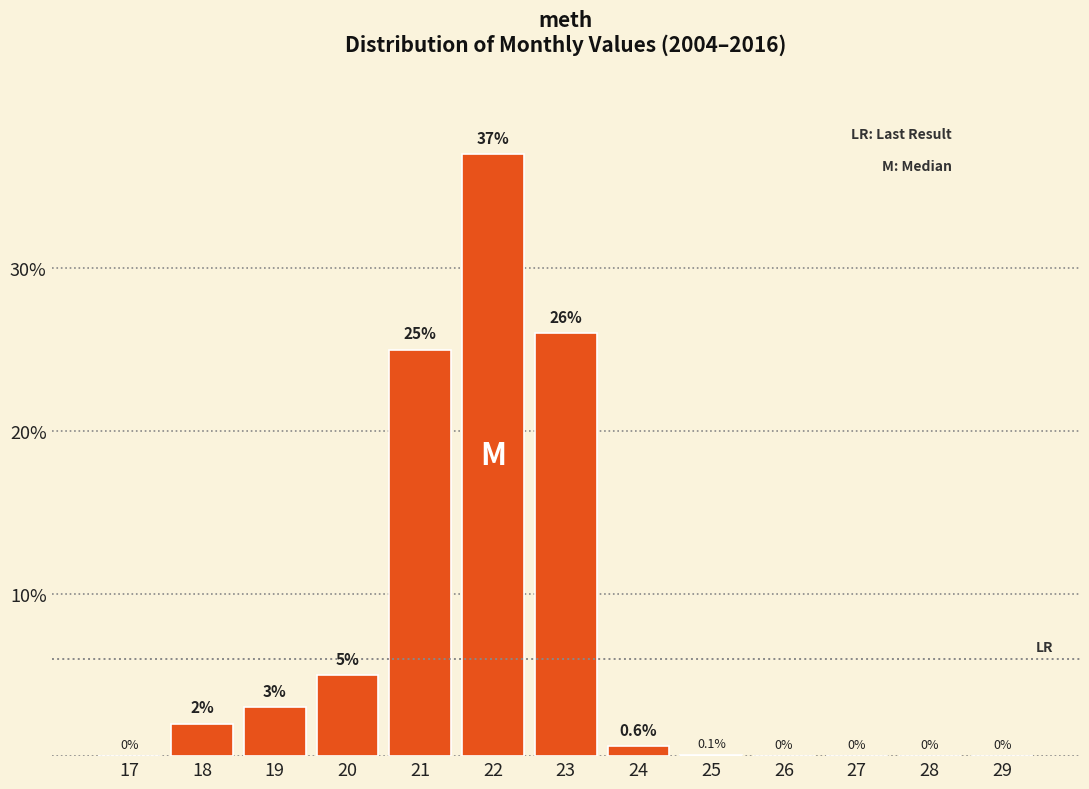

Reading left to right, what are all the values shown in this chart?

17=0.0	18=2.0	19=3.0	20=5.0	21=25.0	22=37.0	23=26.0	24=0.6	25=0.1	26=0.0	27=0.0	28=0.0	29=0.0